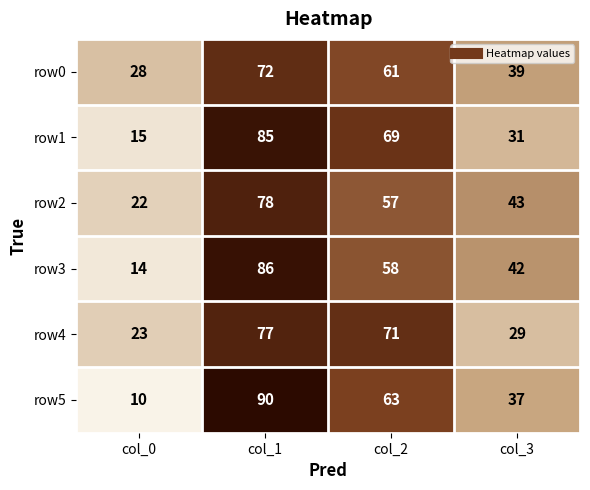

Reading right to left, extract all data points from this chart.

row0: 39	61	72	28
row1: 31	69	85	15
row2: 43	57	78	22
row3: 42	58	86	14
row4: 29	71	77	23
row5: 37	63	90	10